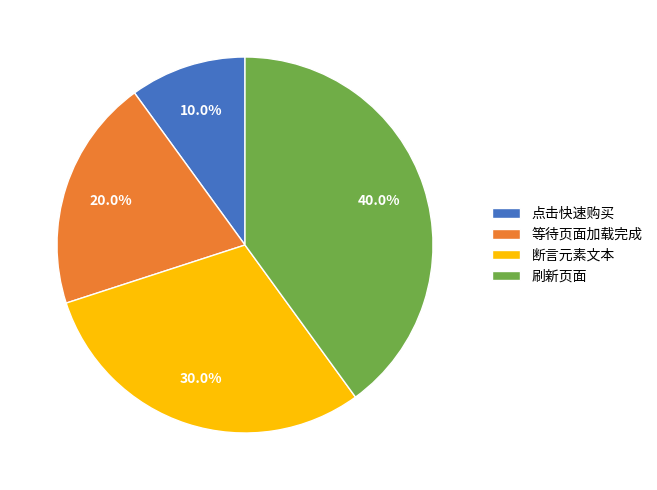

Count the number of slices in the pie.

4